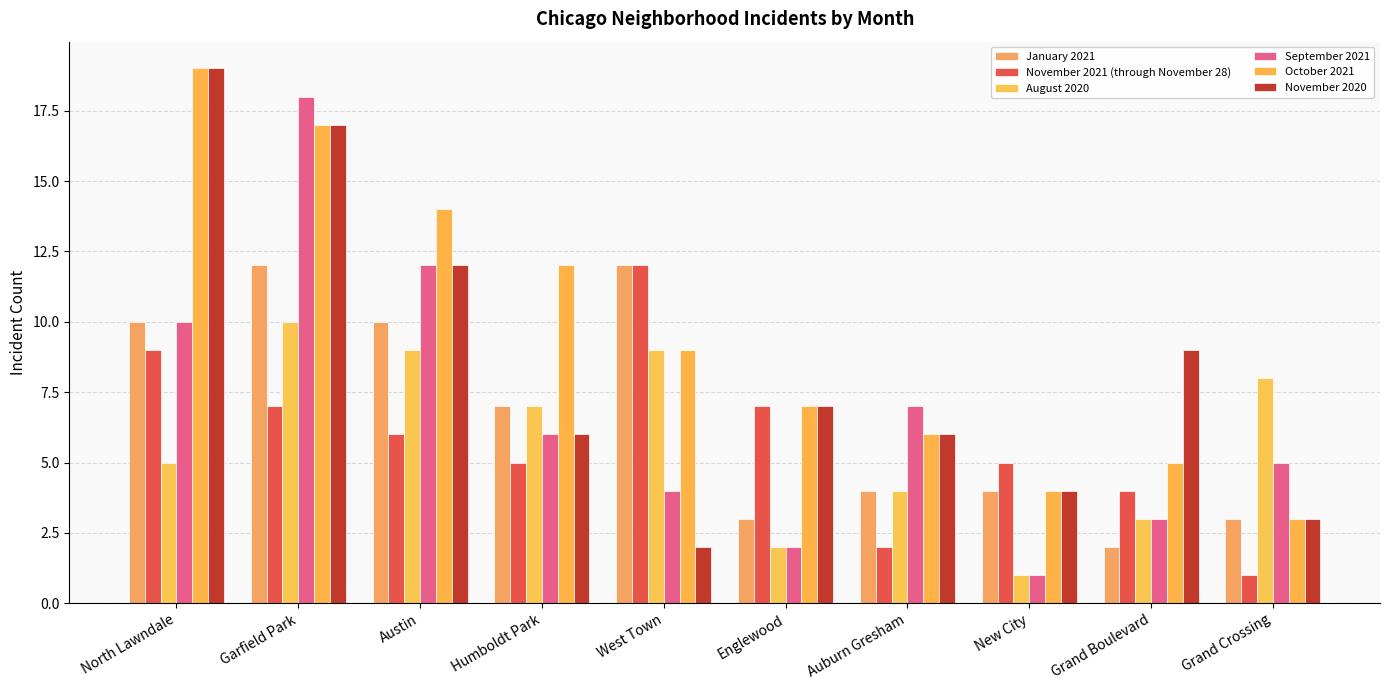

Count the August 2020 values in the range 3 to 9.

7